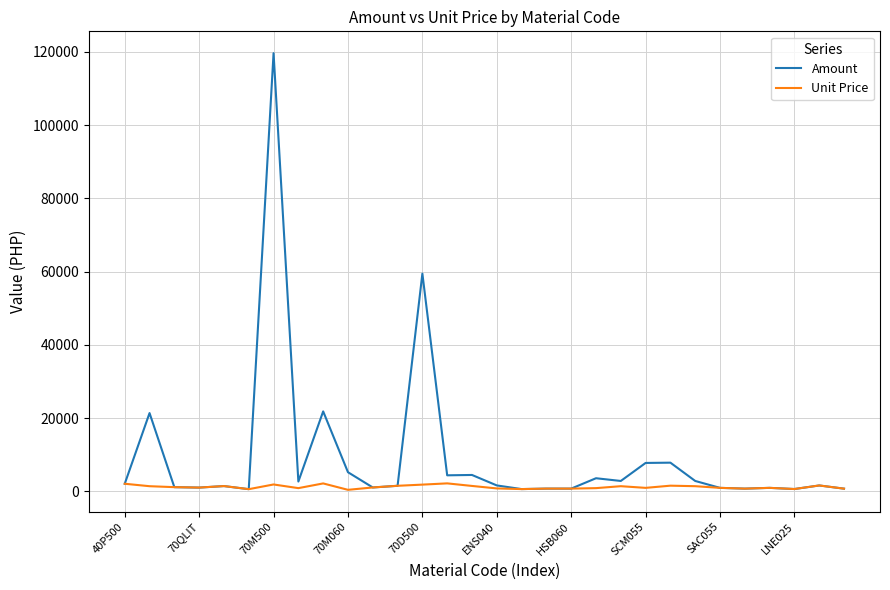

Which series has the widest spread of values?

Amount